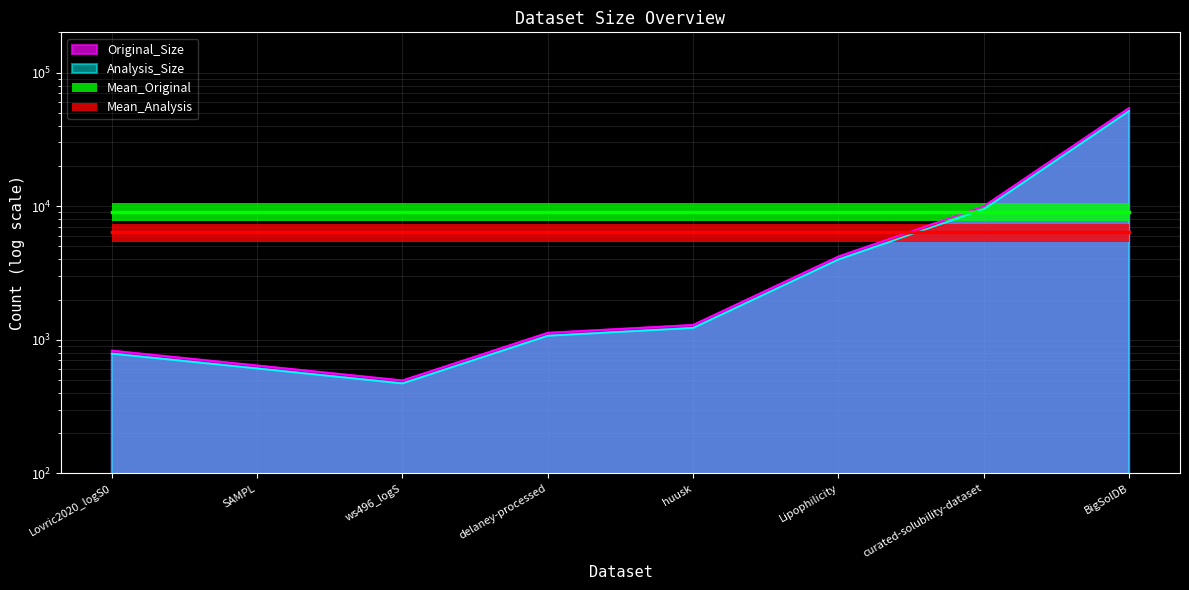

The Original_Size series shows 4200.0 at Lipophilicity. True or false?

True